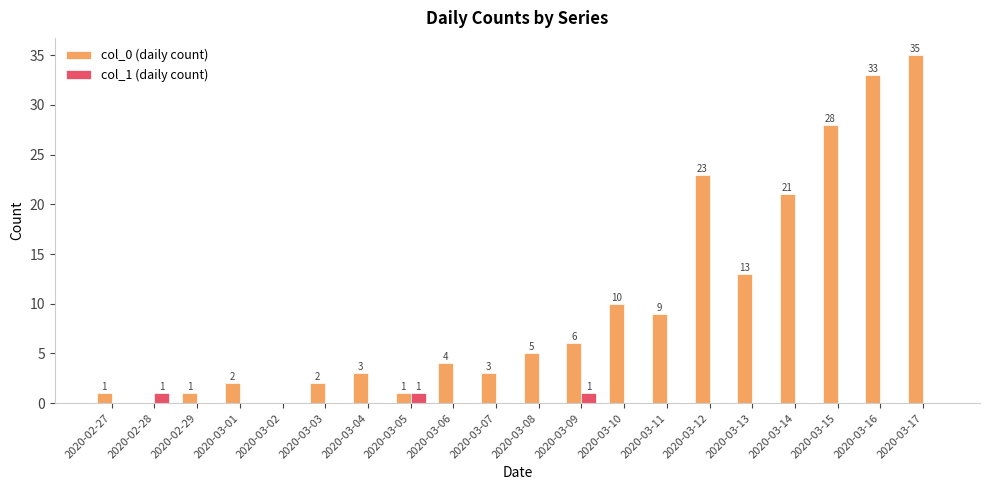

At which category is the sum across all series the highest?

2020-03-17